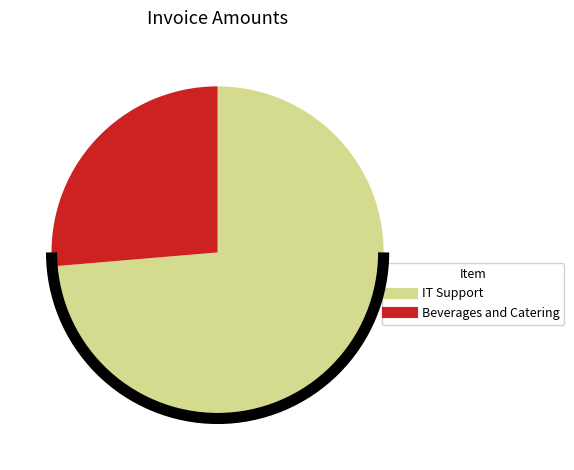

Combined, do IT Support and Beverages and Catering account for over 50%?

Yes